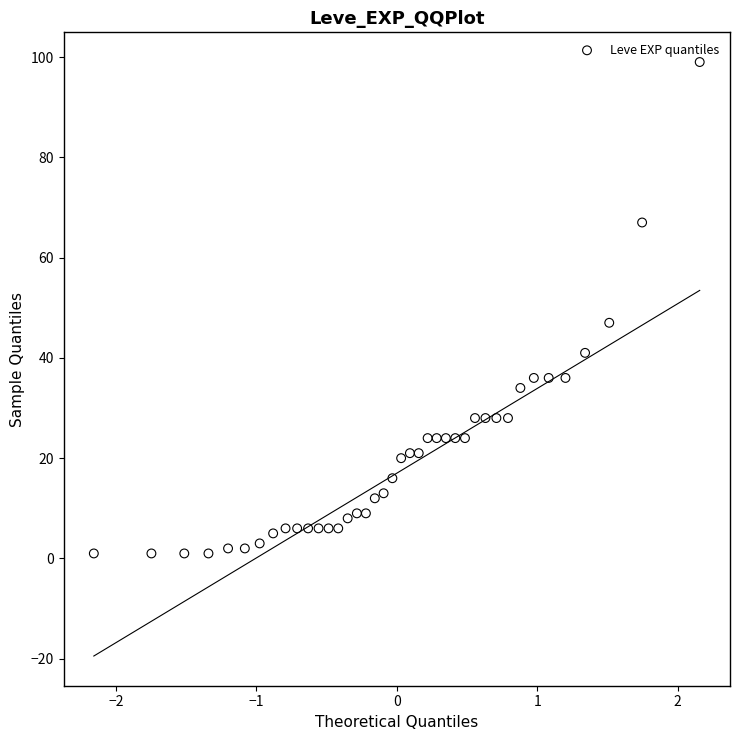

What is the range of Y values (max minus min)?

98